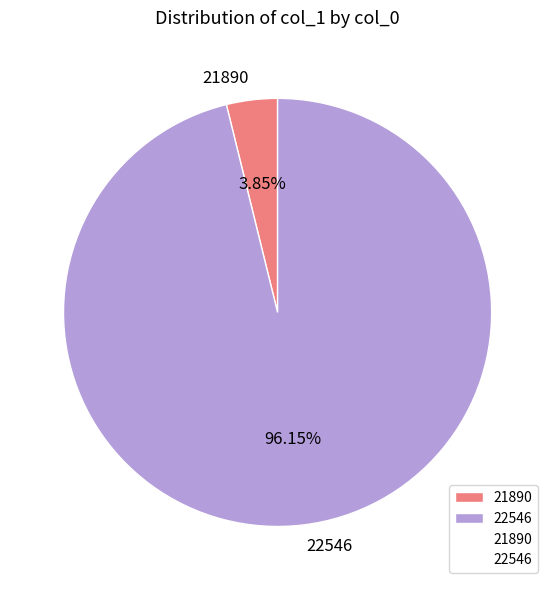

Does 22546 represent more than half of the total?

Yes